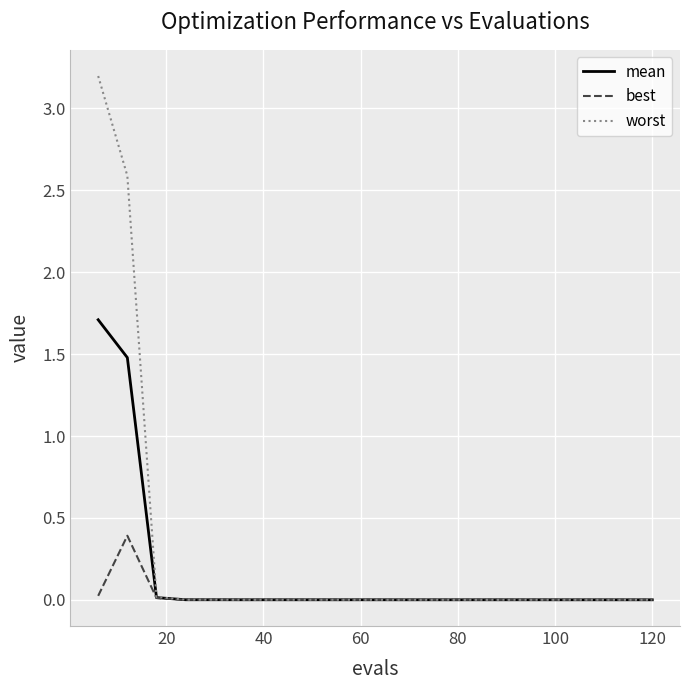

List the series in order of their peak value, highest first.

worst, mean, best